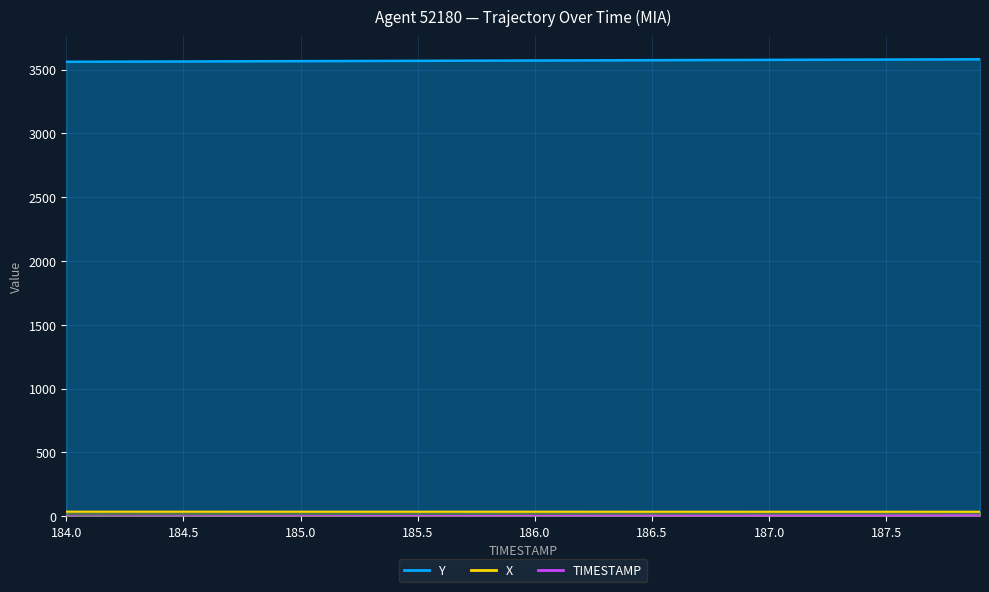

What is the difference between the maximum and minimum values in the X series?

0.7